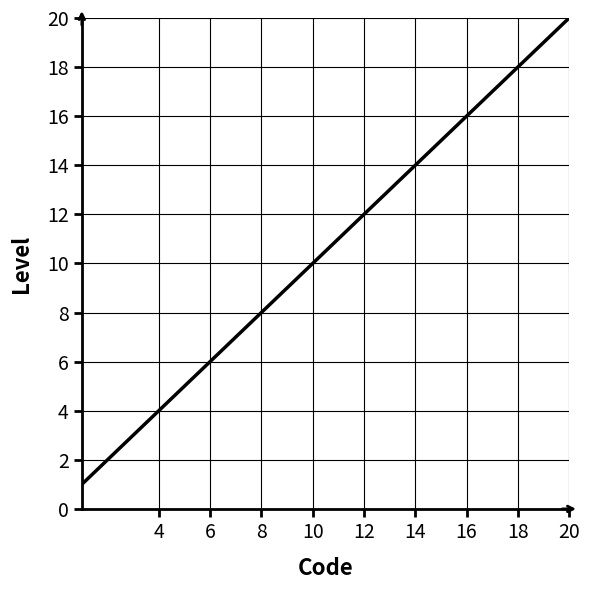

Count the number of categories in the chart.

20